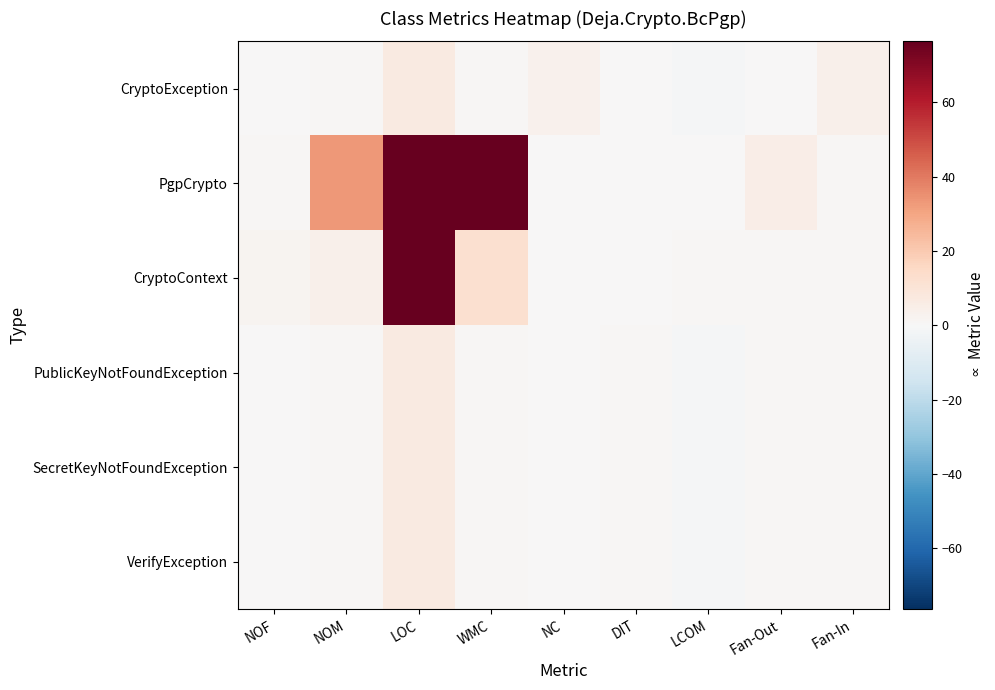

Reading right to left, extract all data points from this chart.

CryptoException: Fan-In=4.0	Fan-Out=0.0	LCOM=-1.0	DIT=0.0	NC=3.0	WMC=1.0	LOC=7.0	NOM=1.0	NOF=0.0
PgpCrypto: Fan-In=1.0	Fan-Out=5.0	LCOM=0.1	DIT=0.0	NC=0.0	WMC=188.0	LOC=1208.0	NOM=33.0	NOF=1.0
CryptoContext: Fan-In=1.0	Fan-Out=1.0	LCOM=1.0	DIT=0.0	NC=0.0	WMC=12.0	LOC=157.0	NOM=4.0	NOF=2.0
PublicKeyNotFoundException: Fan-In=1.0	Fan-Out=1.0	LCOM=-1.0	DIT=1.0	NC=0.0	WMC=1.0	LOC=7.0	NOM=1.0	NOF=0.0
SecretKeyNotFoundException: Fan-In=1.0	Fan-Out=1.0	LCOM=-1.0	DIT=1.0	NC=0.0	WMC=1.0	LOC=7.0	NOM=1.0	NOF=0.0
VerifyException: Fan-In=1.0	Fan-Out=1.0	LCOM=-1.0	DIT=1.0	NC=0.0	WMC=1.0	LOC=7.0	NOM=1.0	NOF=0.0